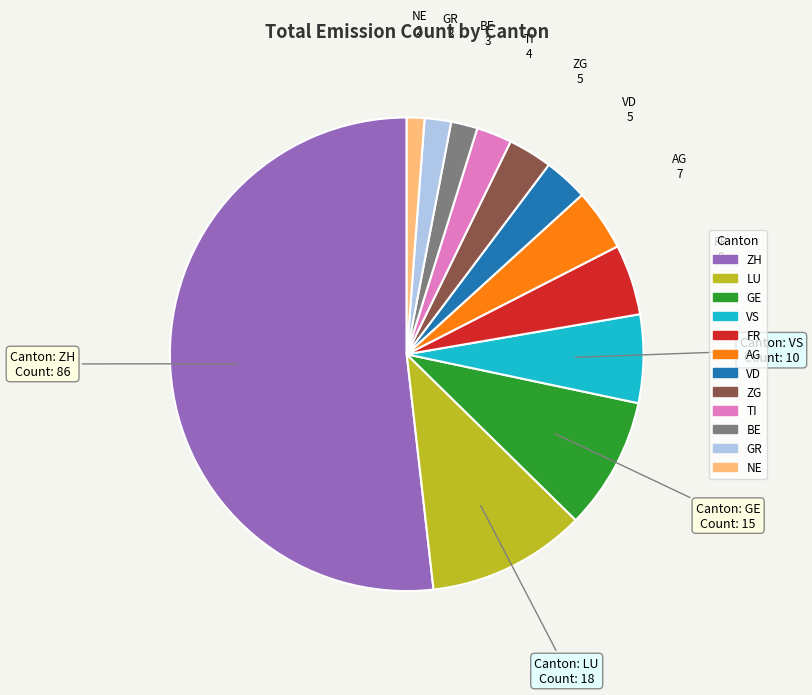

Is there a majority slice in this chart?

Yes